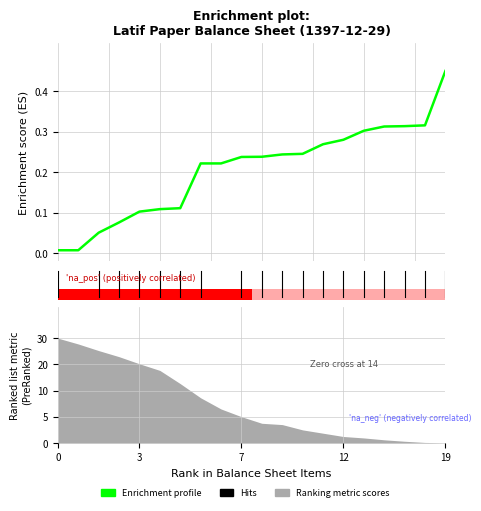

Which has a higher value, 19 or 7.5?

19